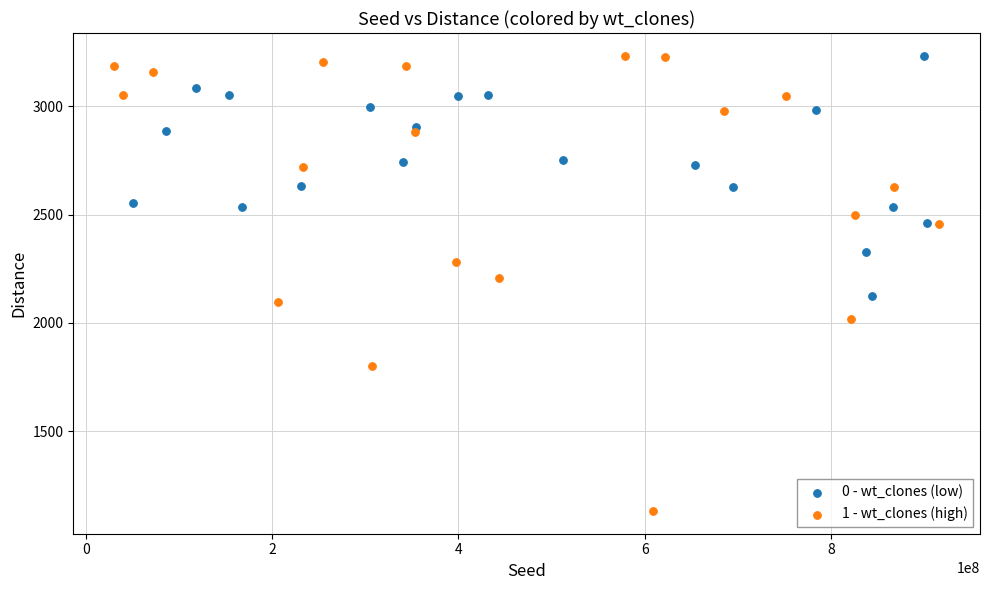

Which series reaches the minimum Y coordinate?

1 - wt_clones (high)